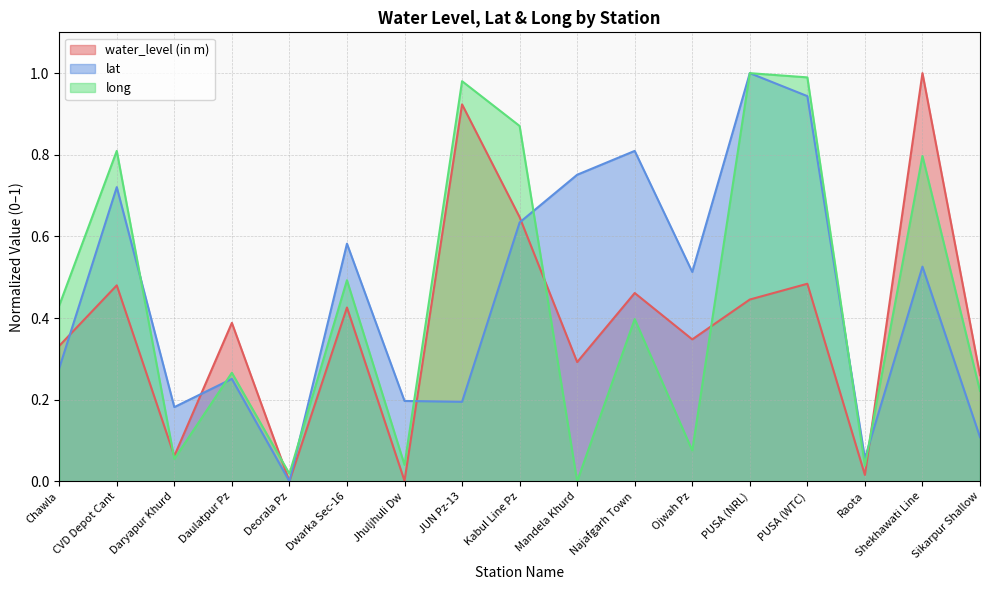

How many interior local valleys does the lat series have?

5